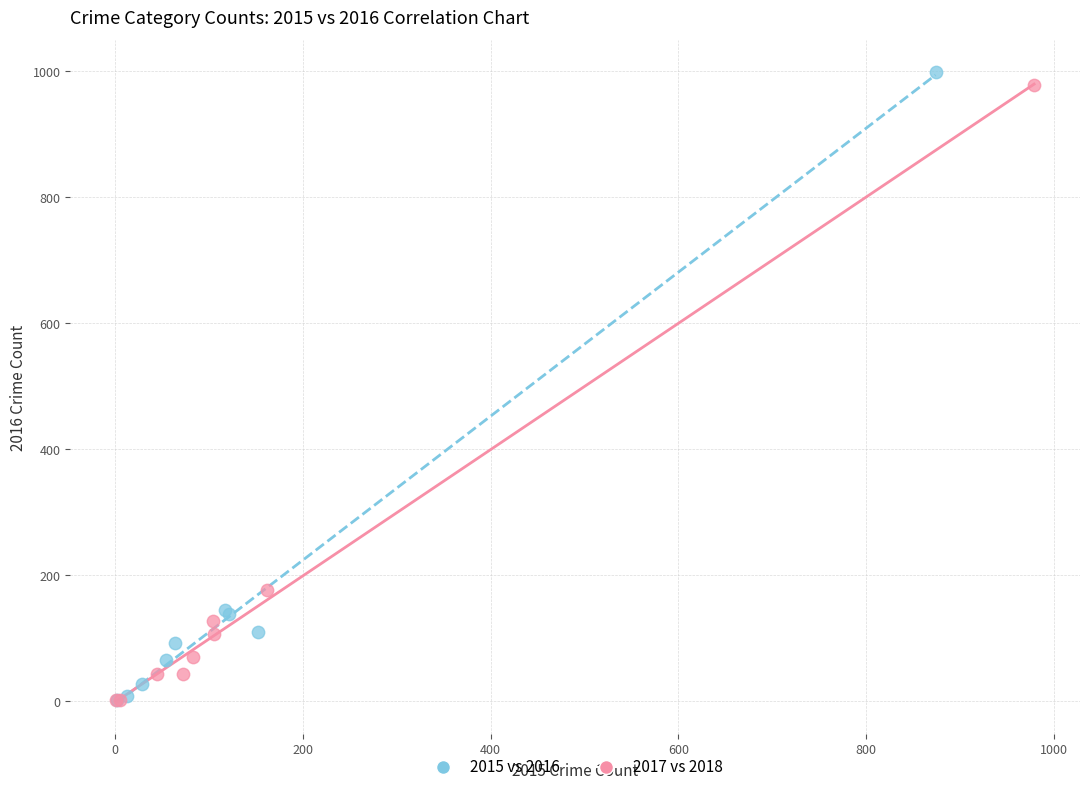

Which series has the largest Y range (max minus min)?

2015 vs 2016